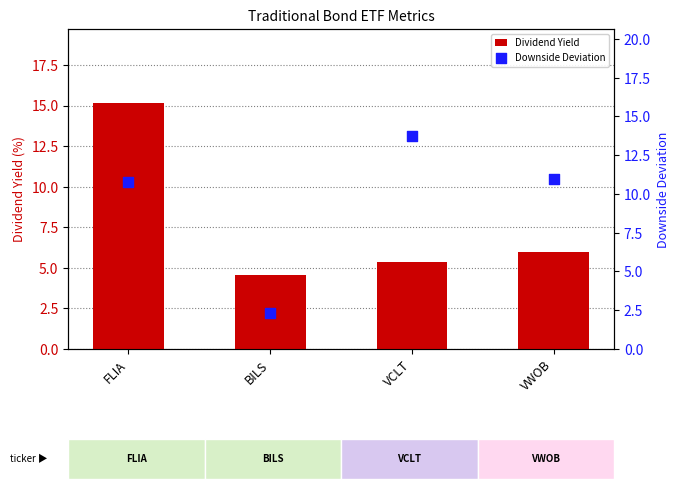

Which series reaches the maximum Y coordinate?

Dividend Yield